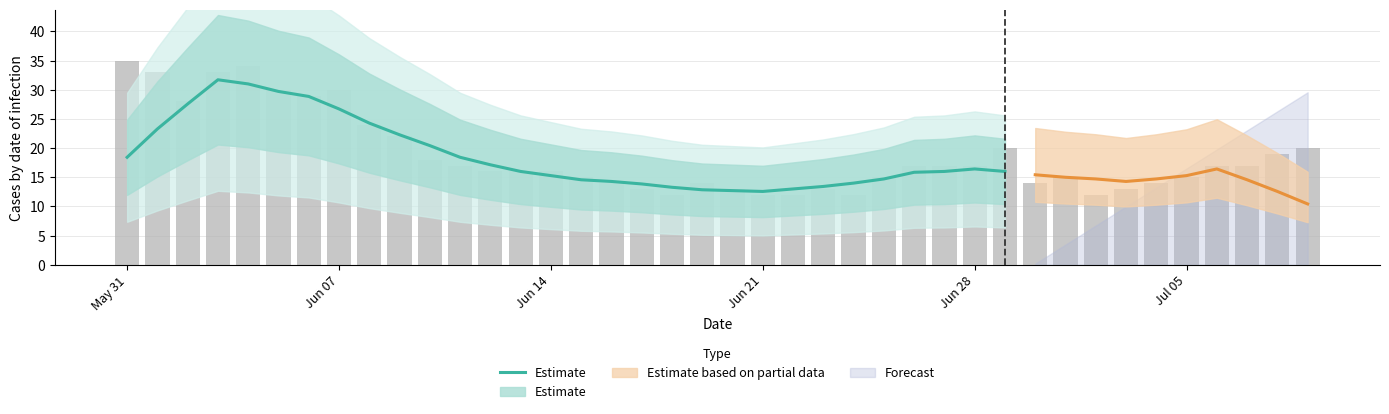

The value at Jun 21 is 6.4. True or false?

False